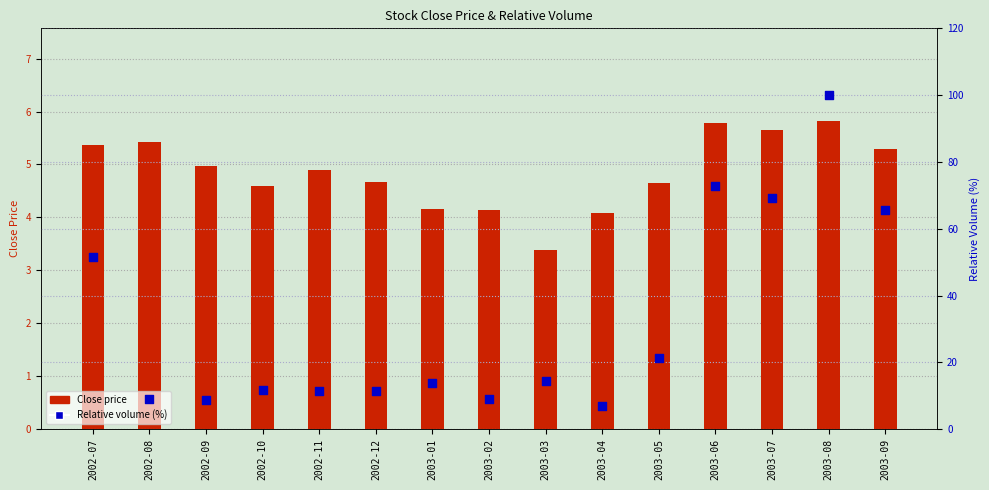

What are all the series names shown in the legend?

Close price, Relative volume (%)